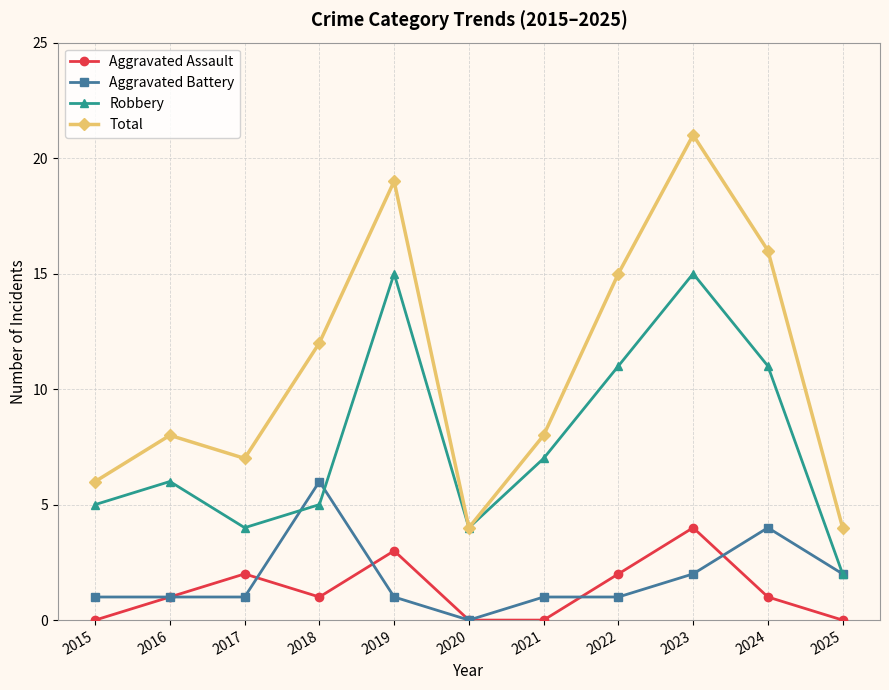

How many Aggravated Assault values are between 0 and 2?

9